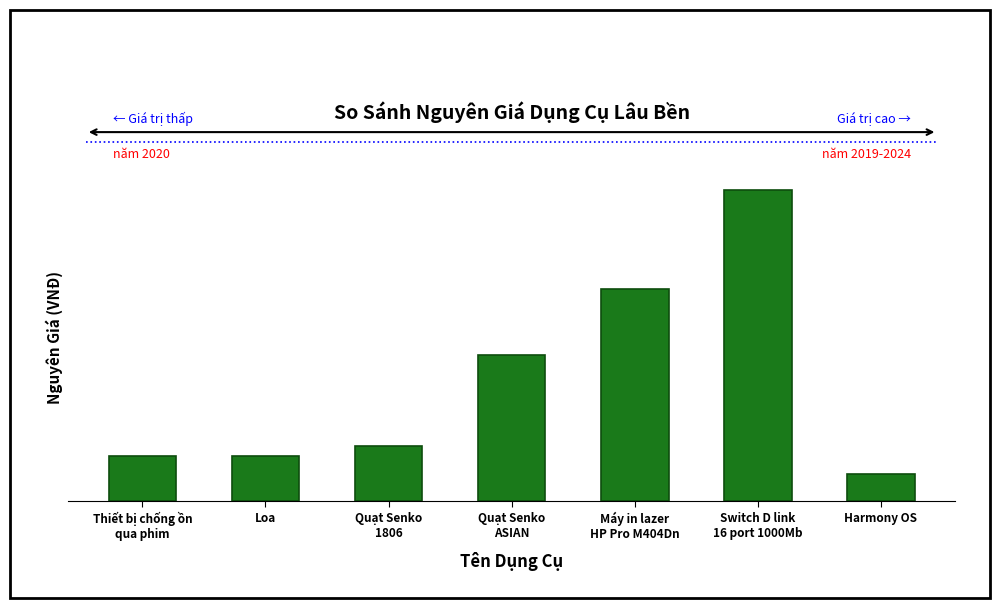

What value does the data have at Thiết bị chống ồn
qua phim, to the nearest 50?

1500000